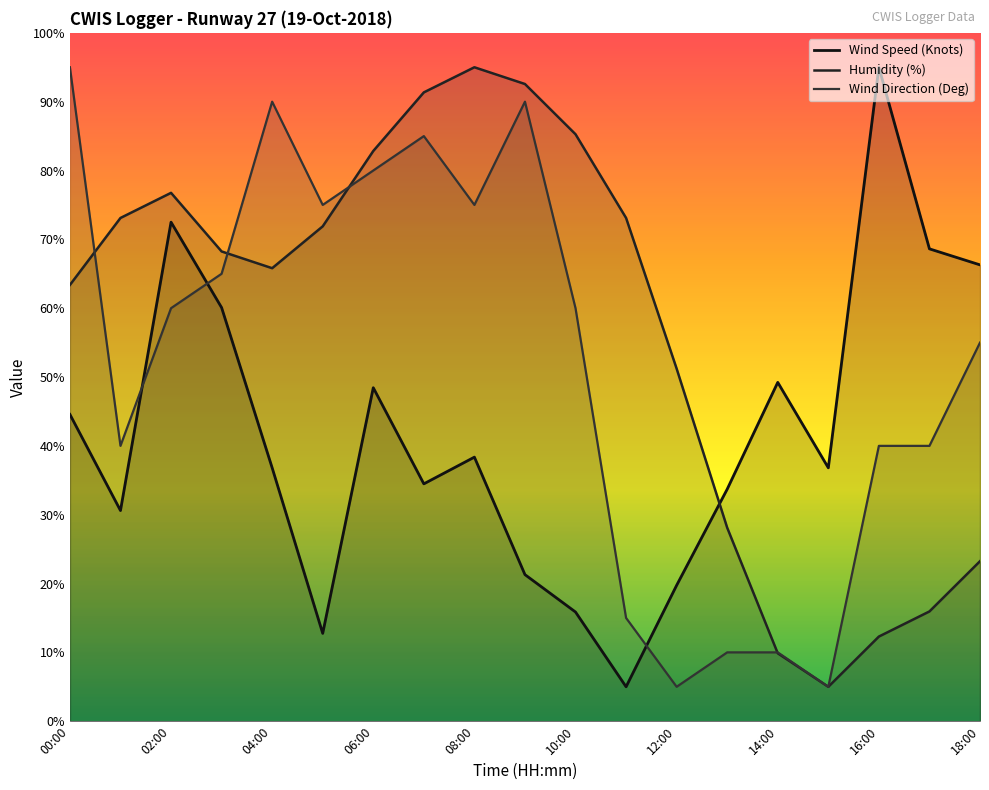

What is the difference between the highest and lowest values at 16:00?

82.7